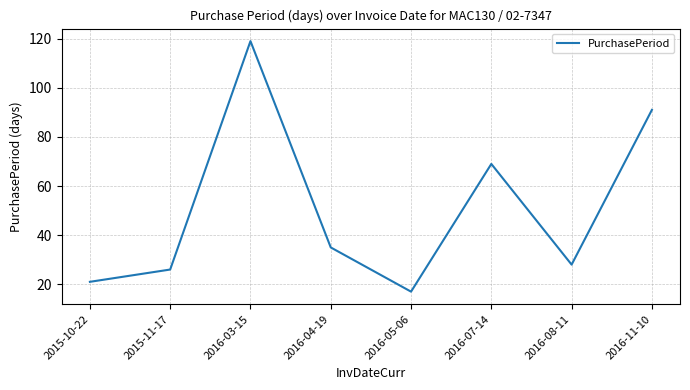

Approximately how many times larger is the value at 2015-10-22 compared to 2016-03-15?

0.2